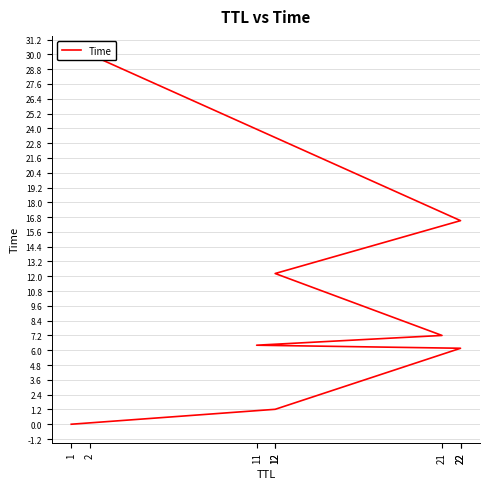

What is the difference between the maximum and second lowest values?

28.8